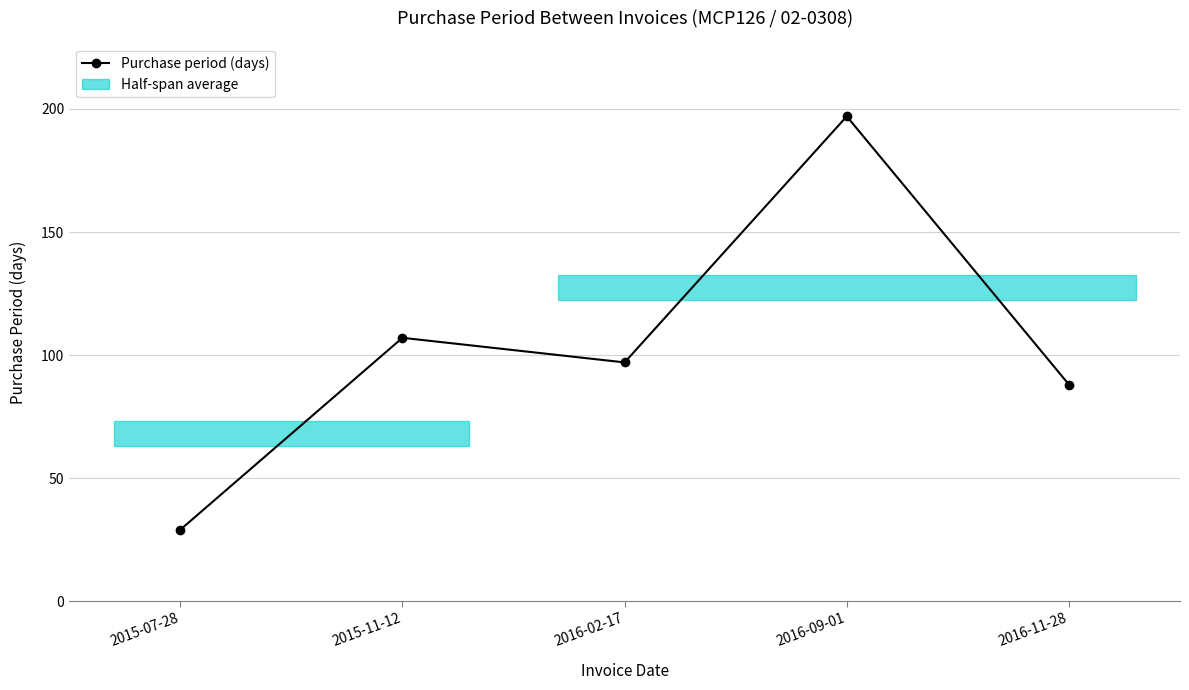

What is the ratio of the value at 2016-09-01 to the value at 2016-11-28?

2.2